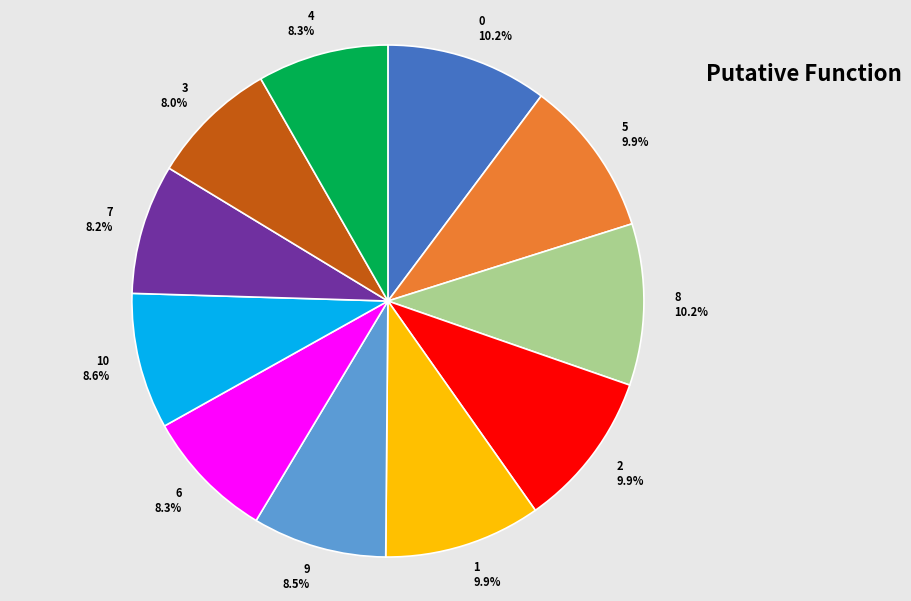

To the nearest percent, what is the combined percentage of 1 and 6?

18%